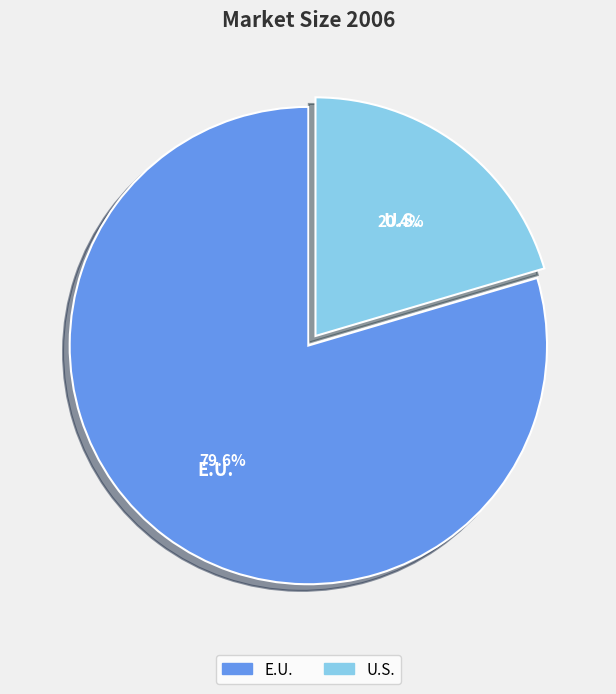

How many slices are in this pie chart?

2